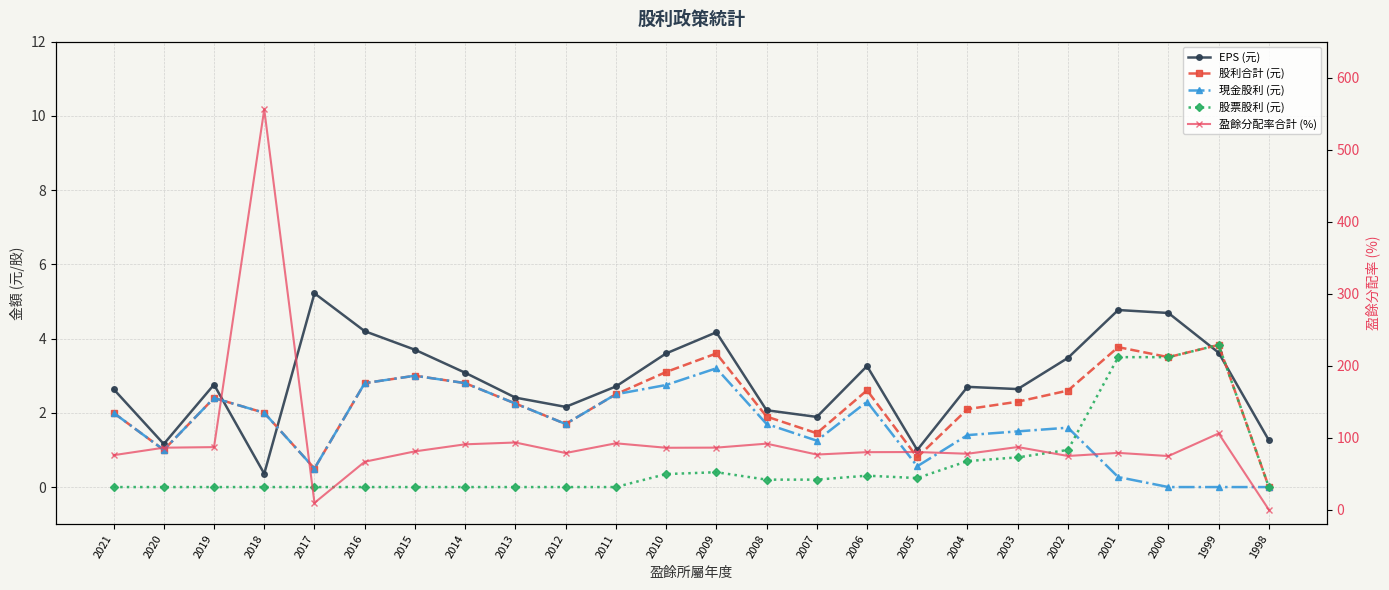

At which label does EPS (元) first exceed 2?

2021